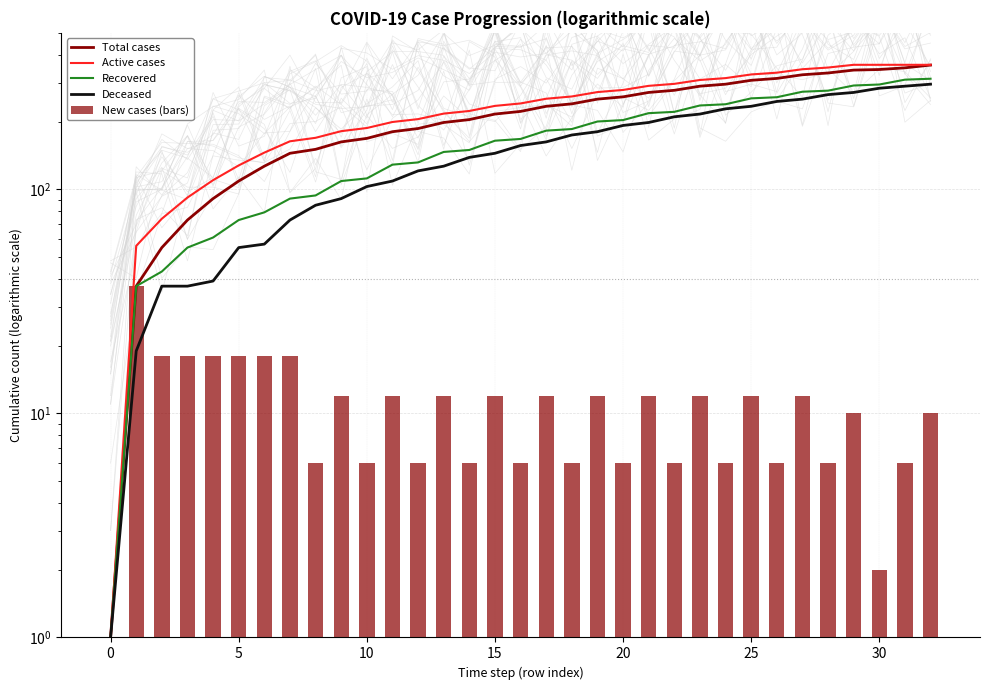

What value does the Active cases series have at 22, to the nearest 10?

300